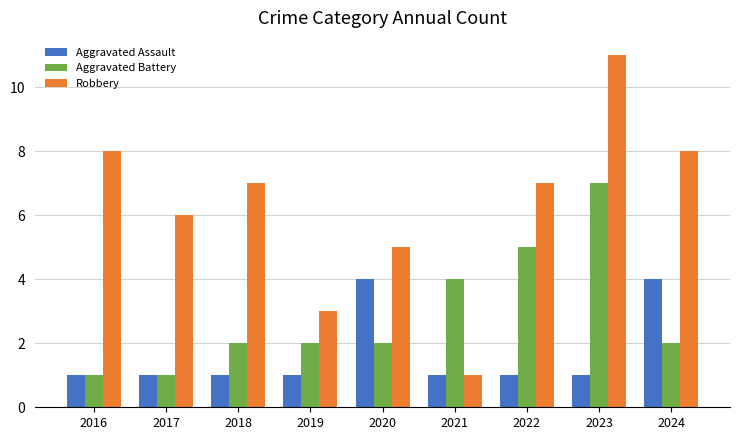

What is the lowest value of the Robbery series?

1